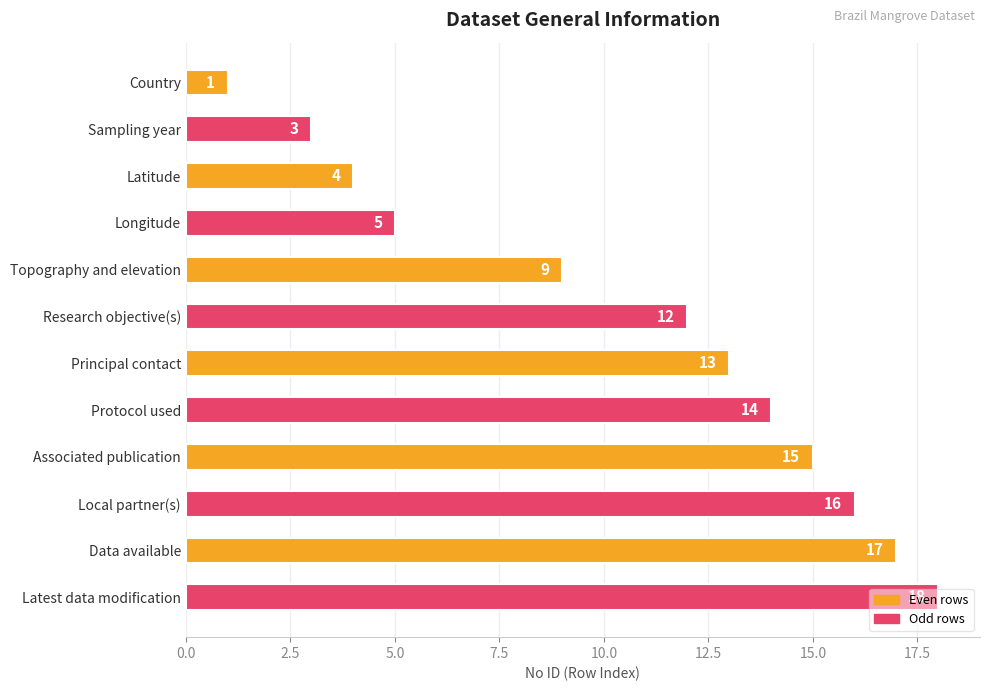

What is the label of the 9th bar from the top?

Associated publication